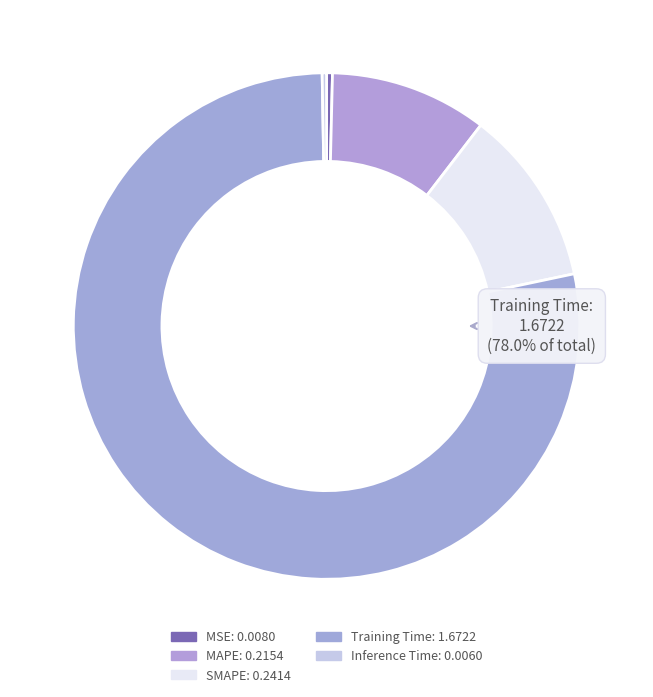

What is the smallest slice in the pie chart?

Inference Time